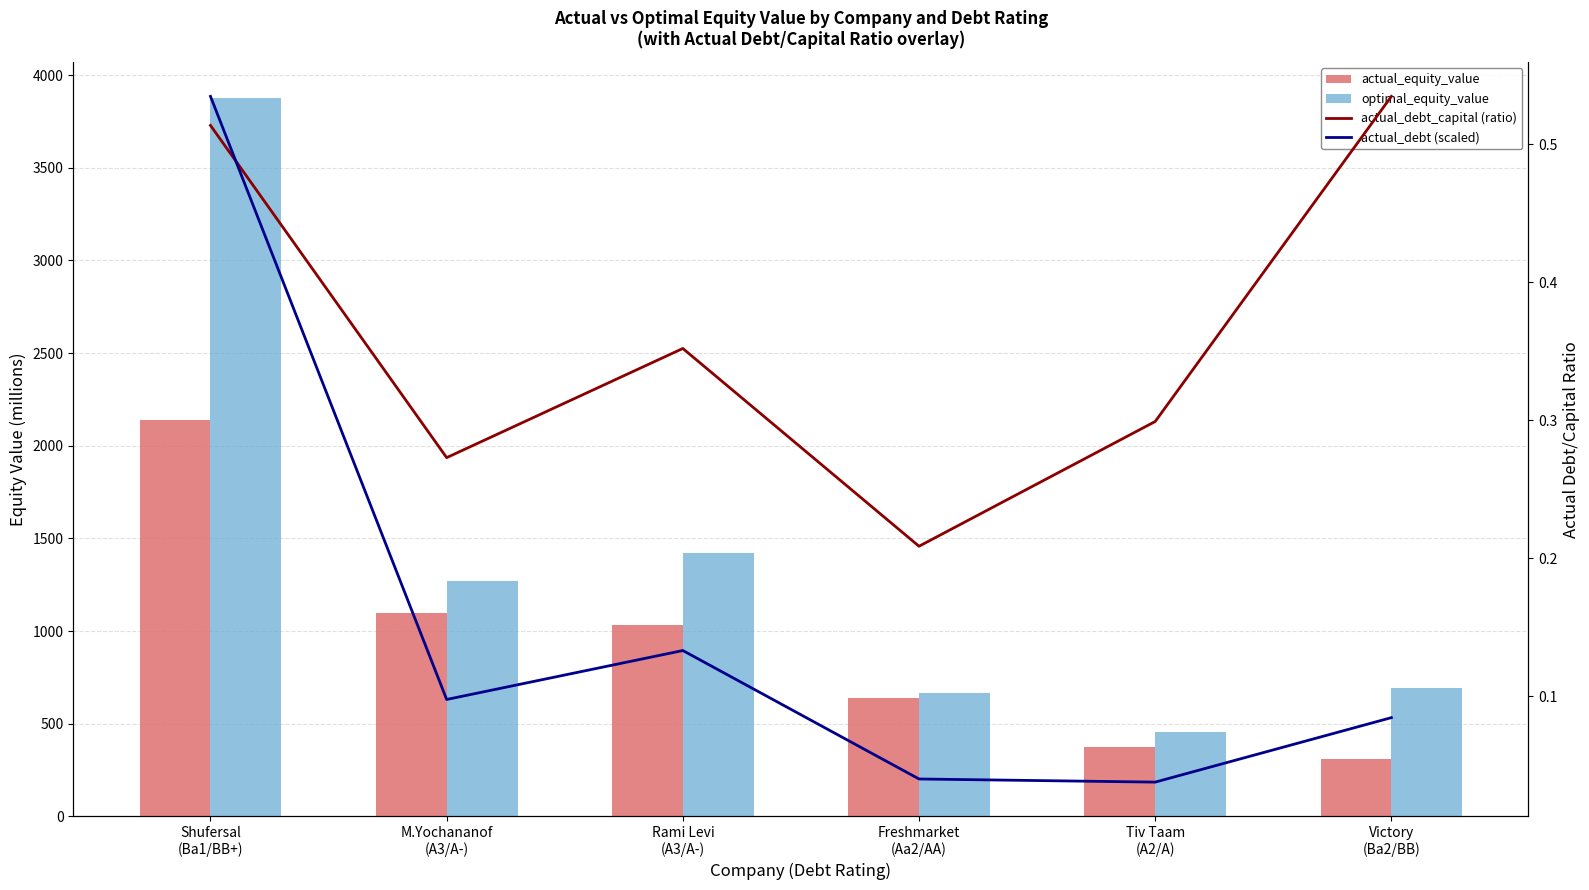

List the series in order of their peak value, highest first.

optimal_equity_value, actual_equity_value, actual_debt_capital (ratio), actual_debt (scaled)